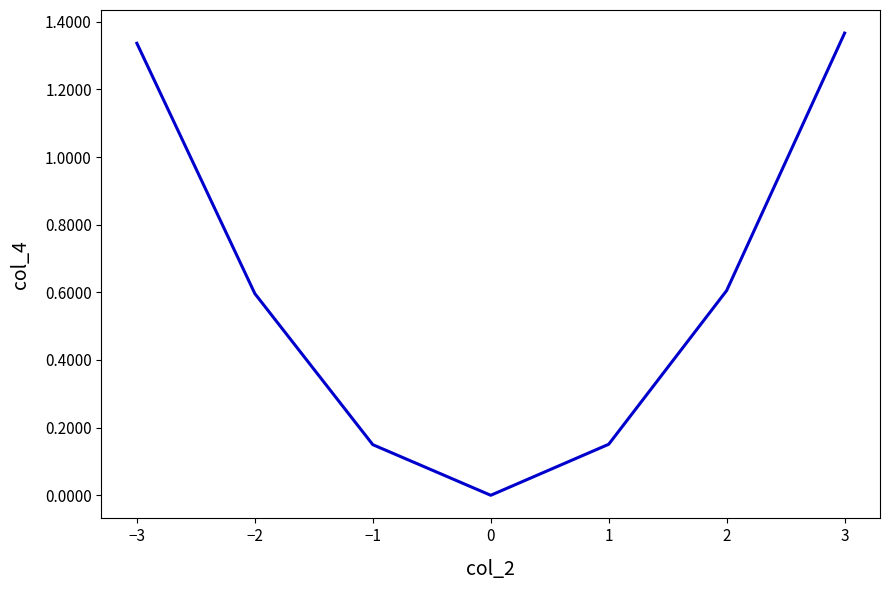

True or false: the data has more than 1 interior local peaks.

False